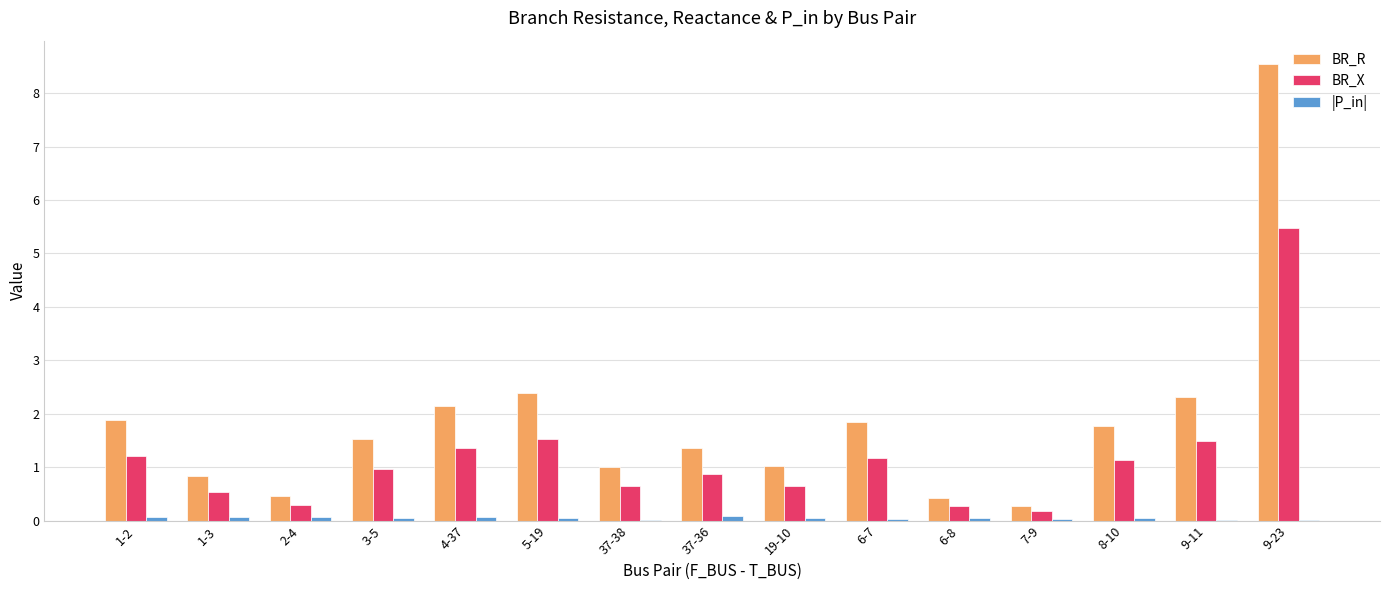

Which series has the largest range (max minus min)?

BR_R